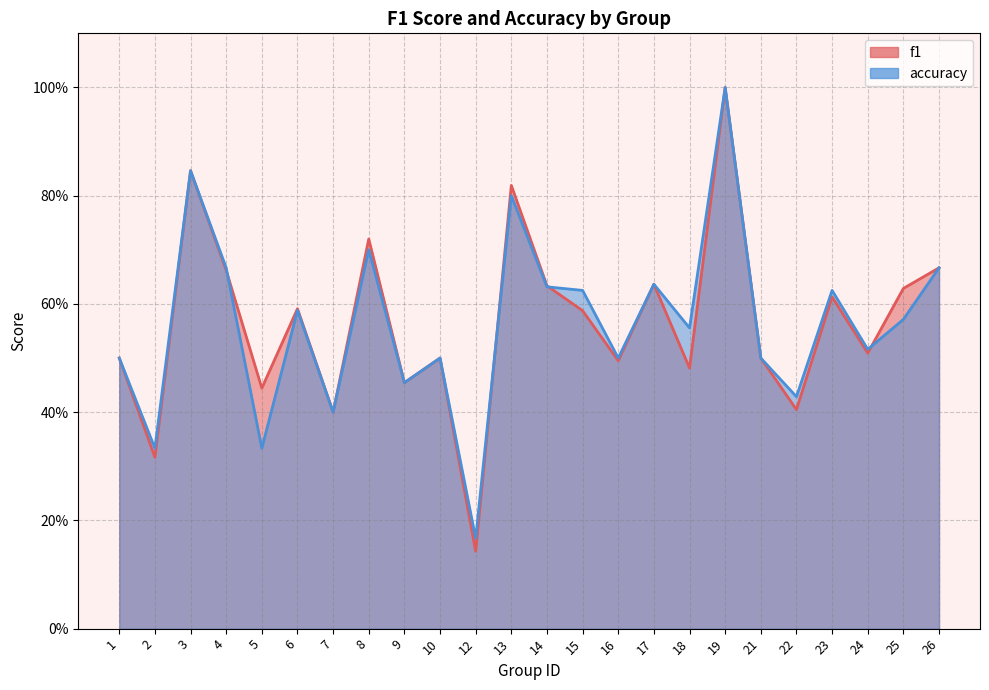

What is the total value across all series at 17?

1.3